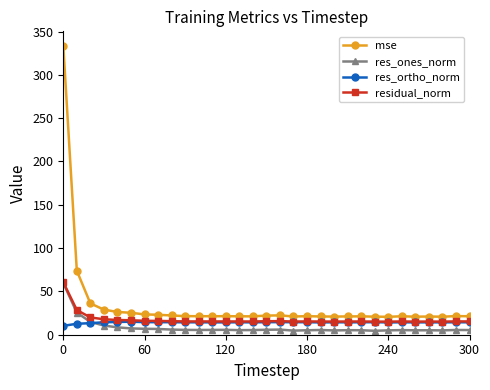

What is the value of the residual_norm point at the 17th from the left?

15.7